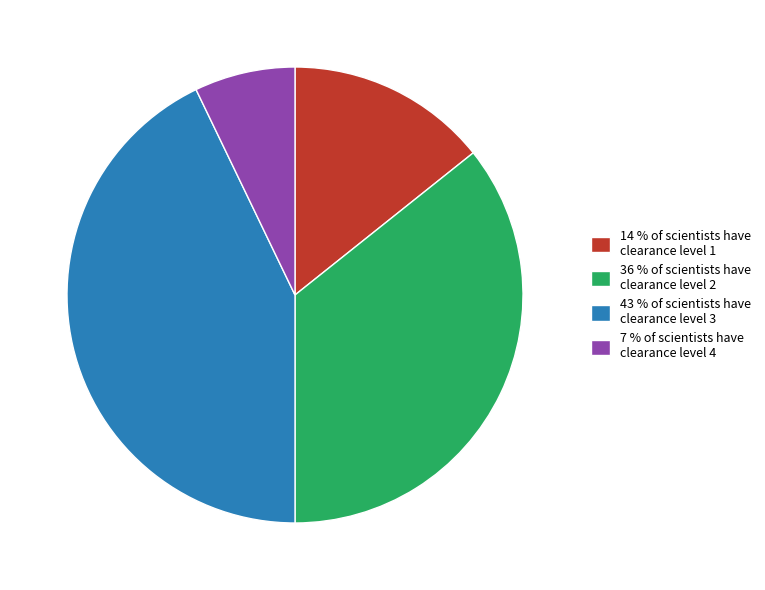

Count the number of slices in the pie.

4